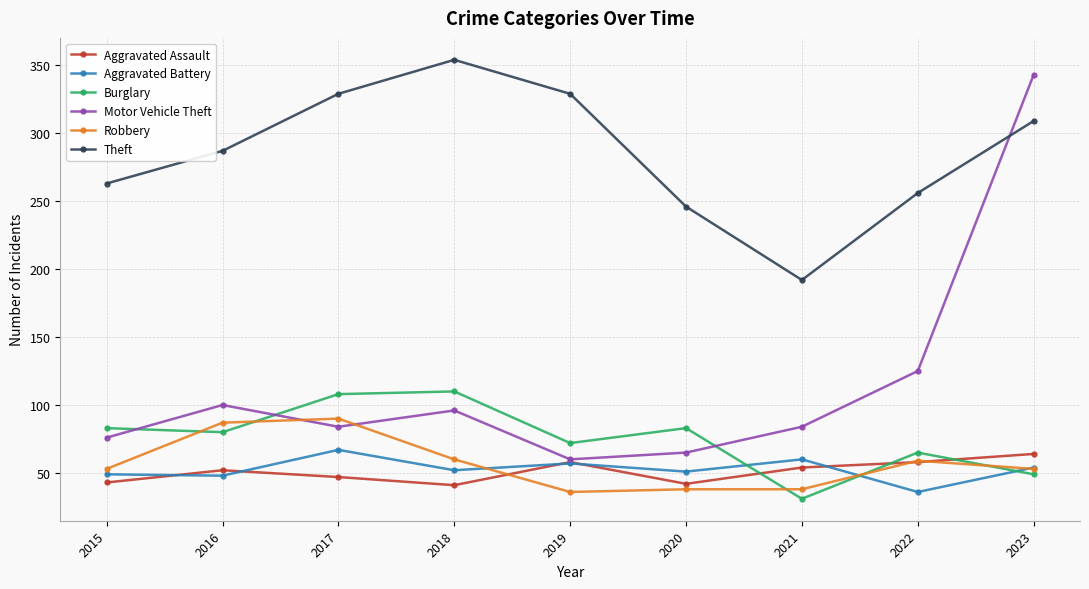

Which series has the largest range (max minus min)?

Motor Vehicle Theft